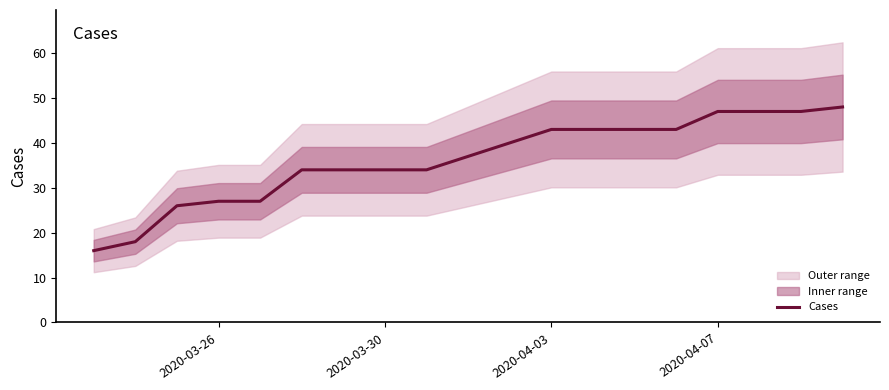

What is the difference between the second highest and minimum values?

31